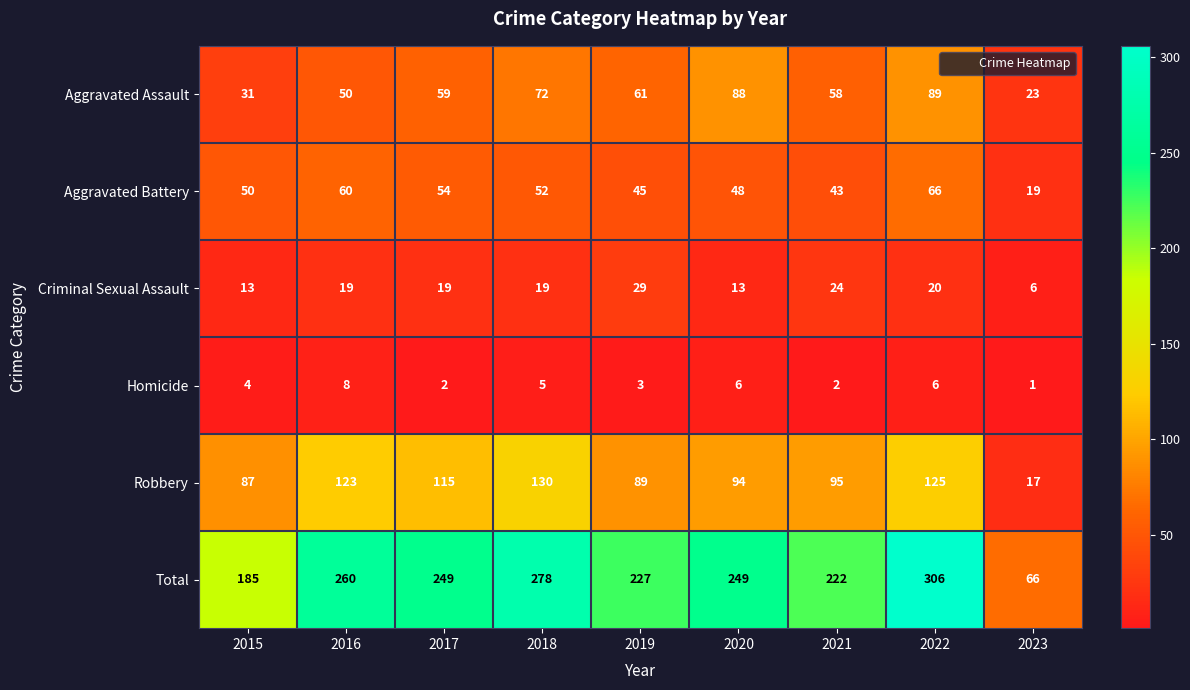

At 2023, list the series in order from smallest to largest.

Homicide, Criminal Sexual Assault, Robbery, Aggravated Battery, Aggravated Assault, Total